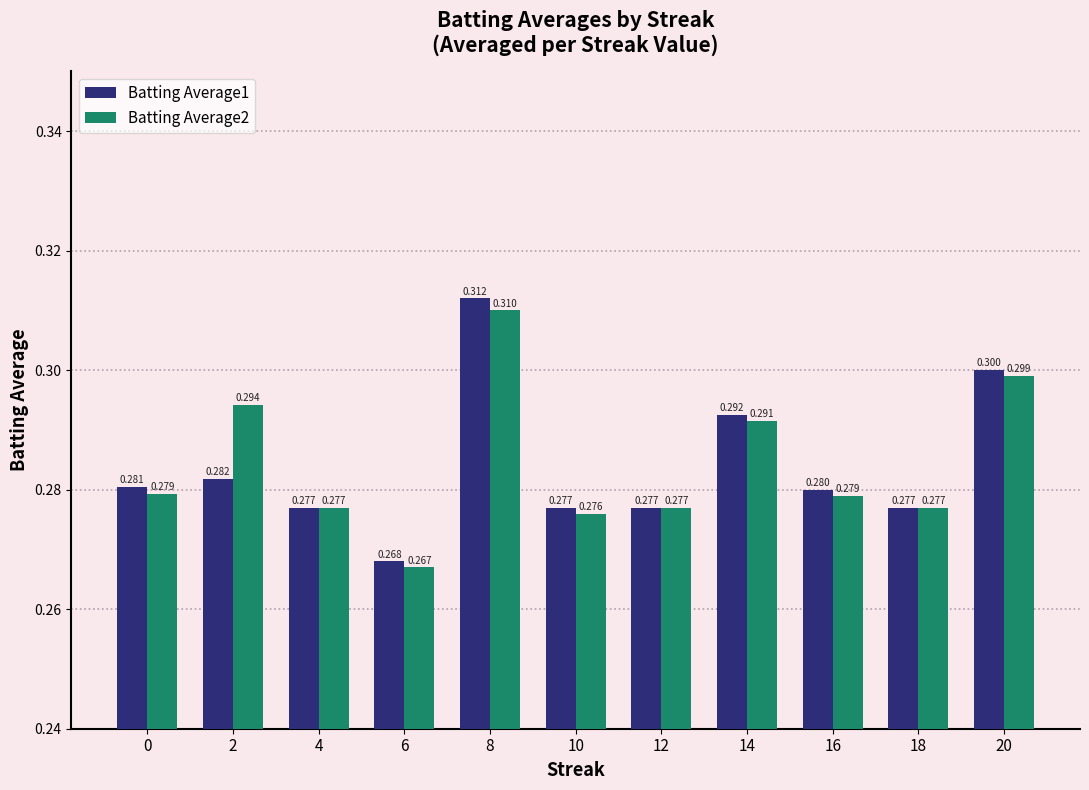

What is the sum of all Batting Average2 values?

3.1